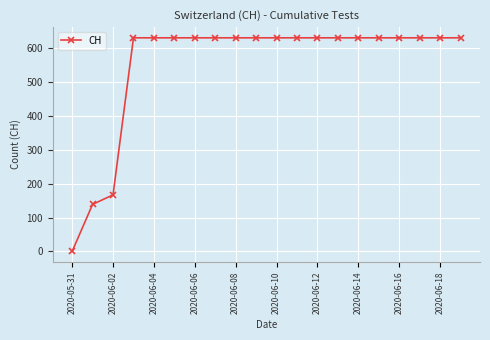

What is the value of the 17th point from the left?

631